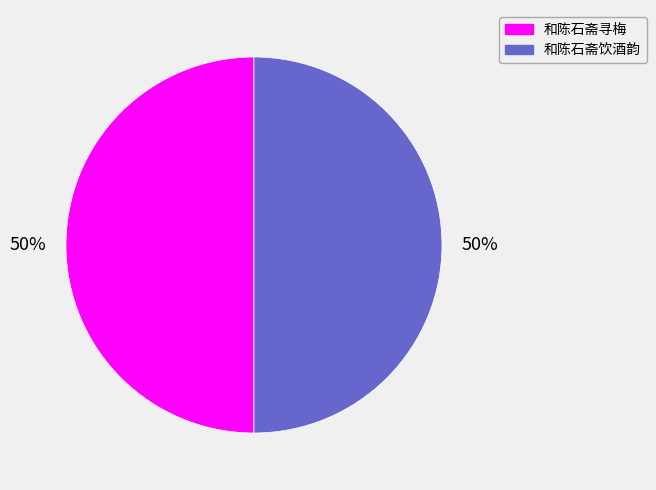

Count the number of slices in the pie.

2